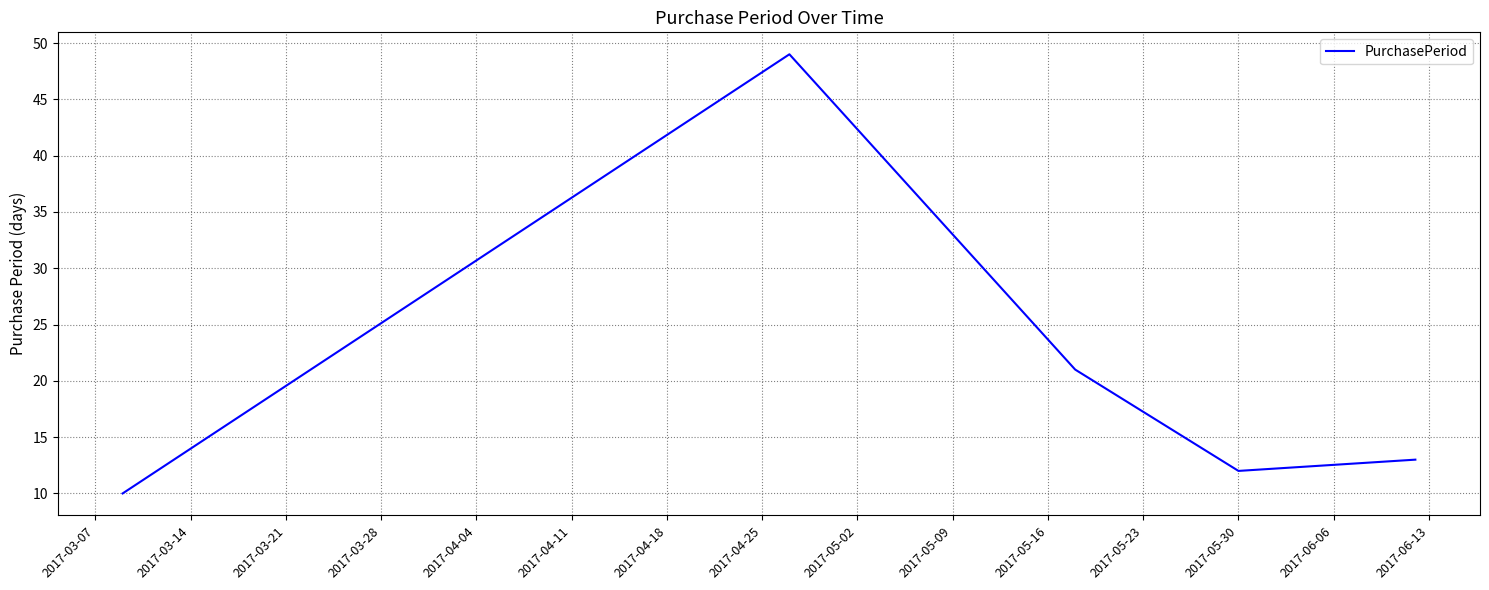

What is the minimum value shown in the chart?

10